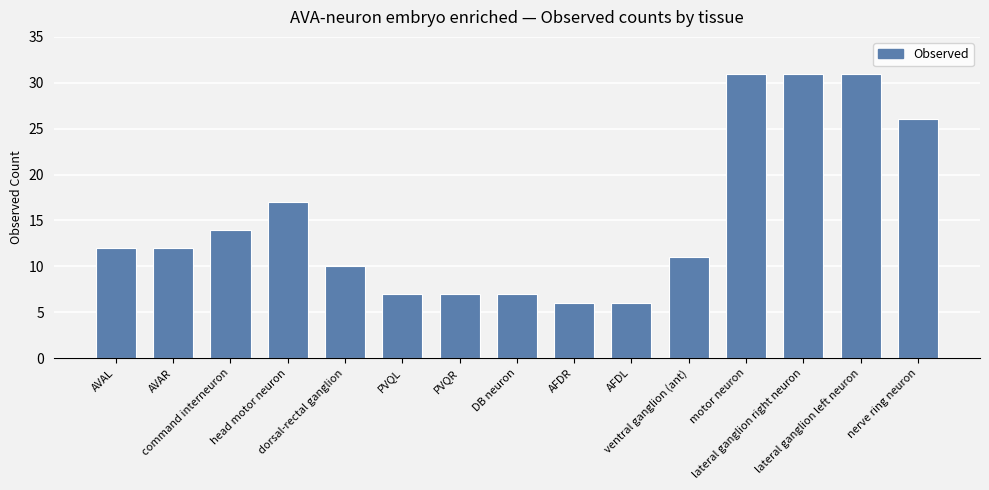

The value at lateral ganglion left neuron is 49. True or false?

False